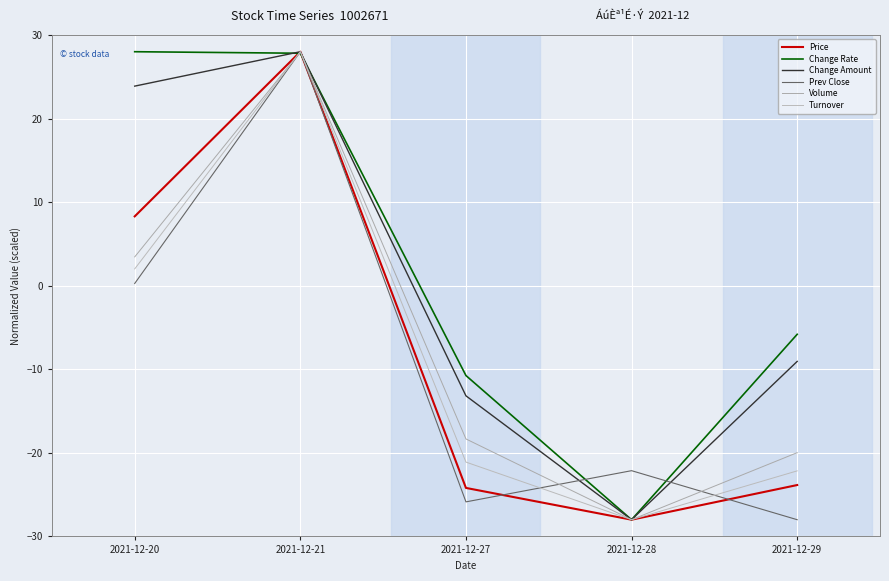

What is the sum of the Prev Close values at 2021-12-28 and 2021-12-20?

-21.9